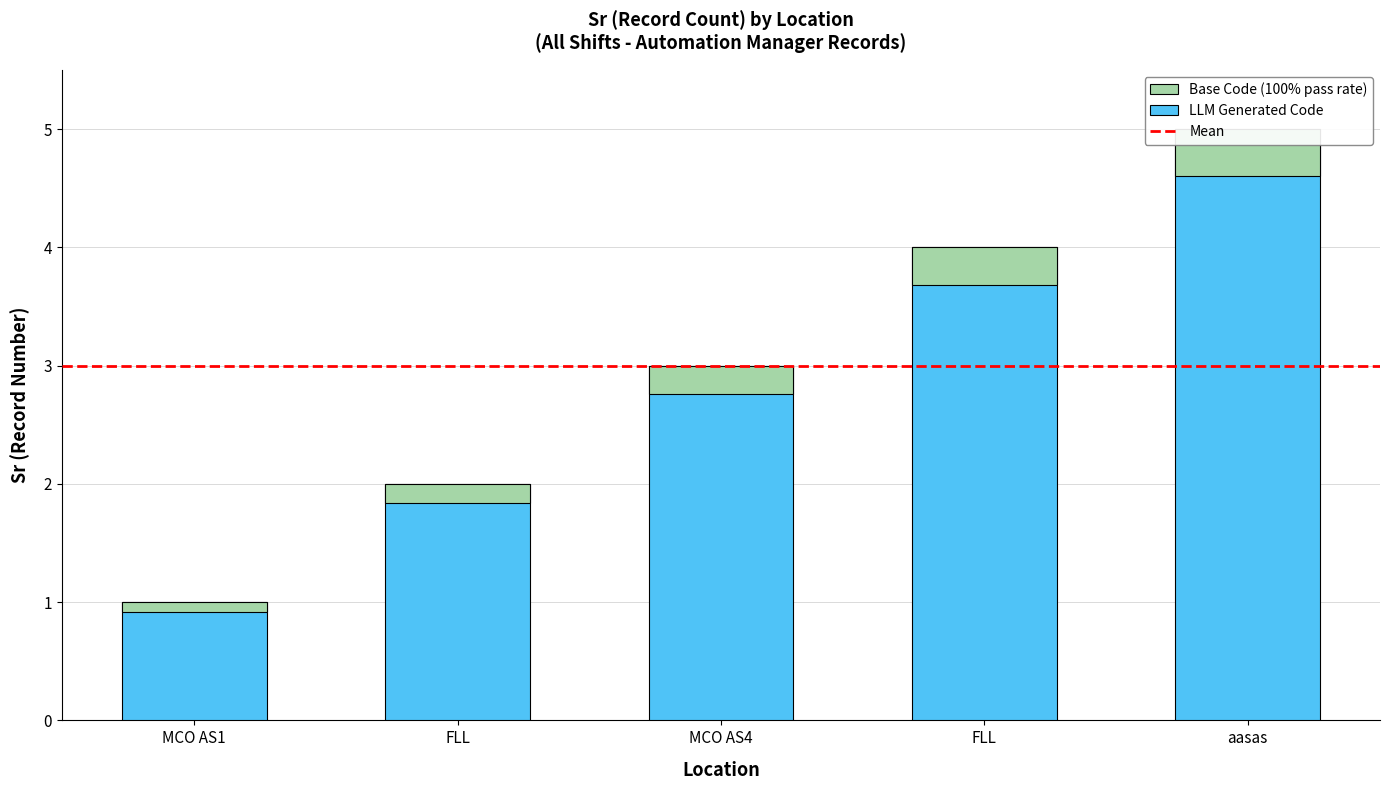

What is the ratio of the value at MCO AS4 to the value at MCO AS1?

3.0